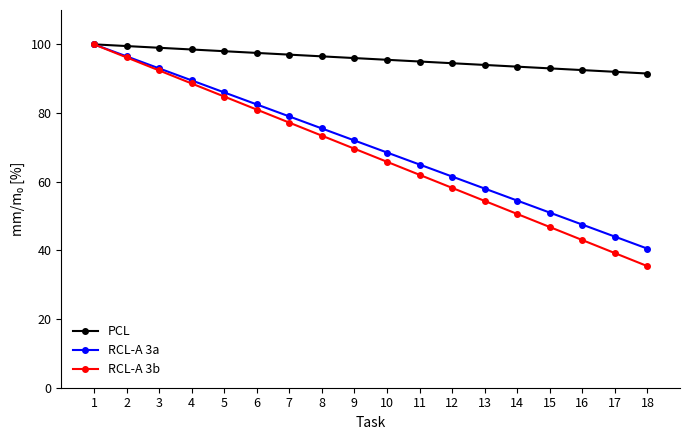

At which label does RCL-A 3a first exceed 72?

1